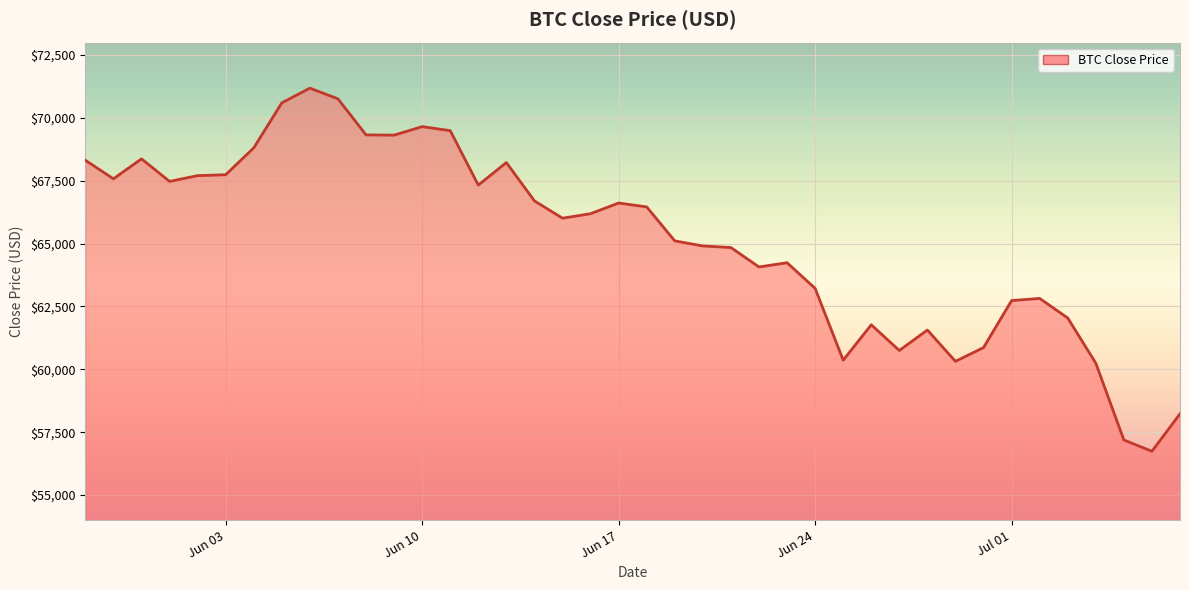

What is the difference between the maximum and minimum values?

14444.7